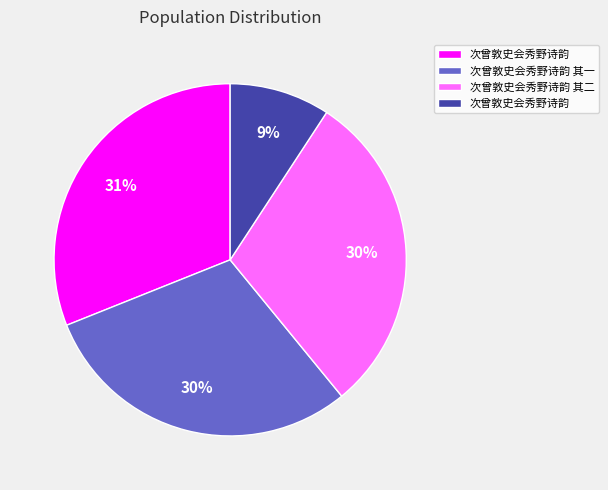

How many slices are in this pie chart?

4